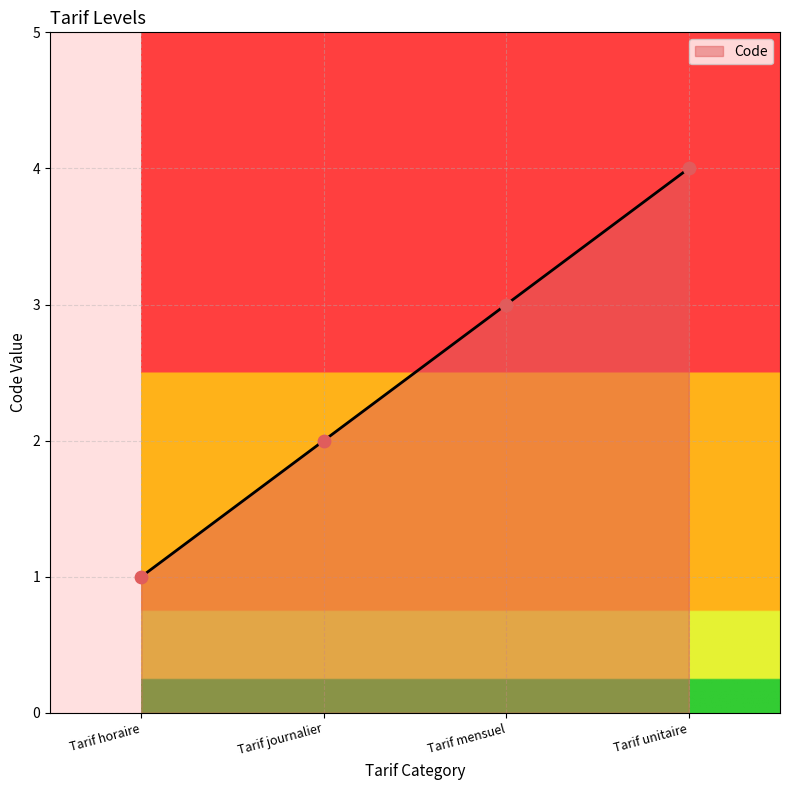

Between Tarif mensuel and Tarif horaire, which is larger?

Tarif mensuel